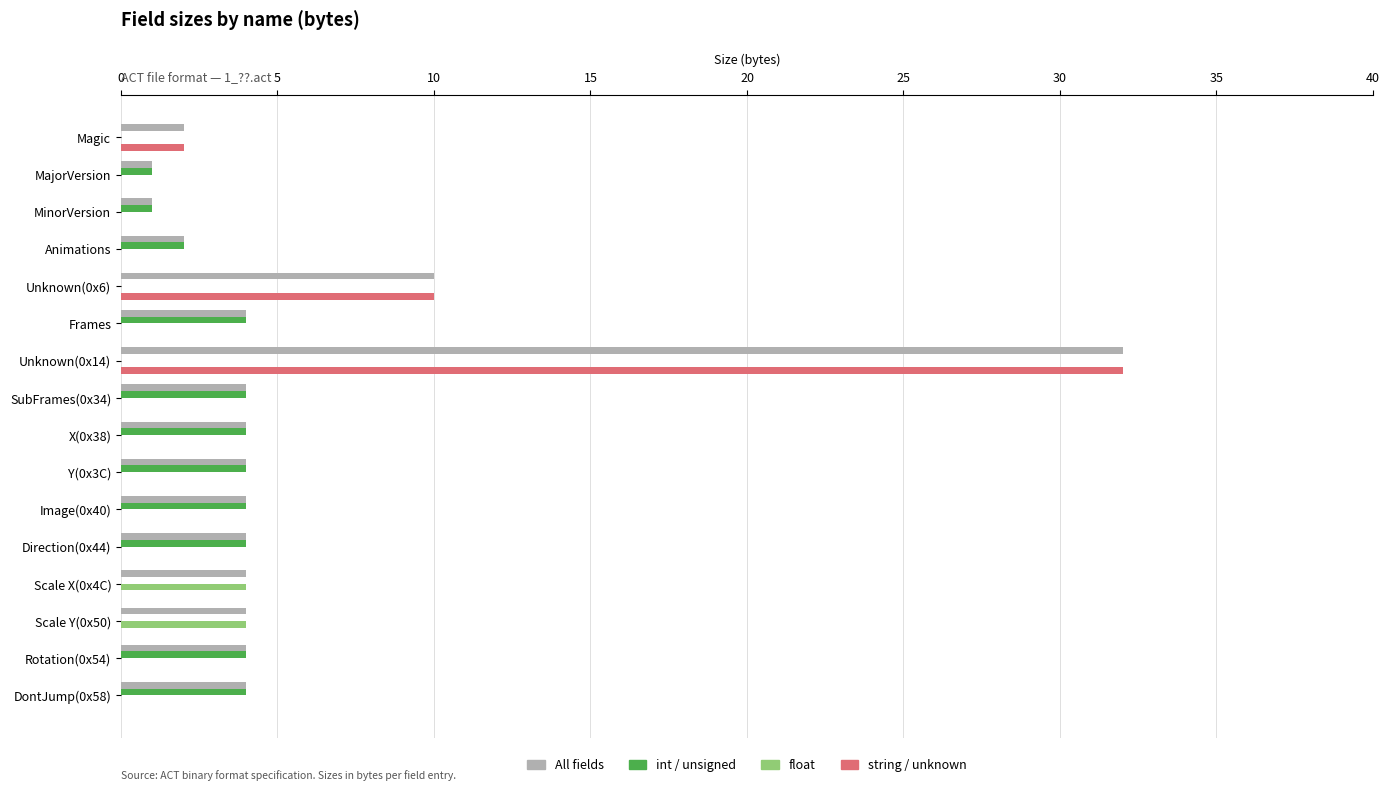

At which label is All fields closest to 16?

Unknown(0x6)